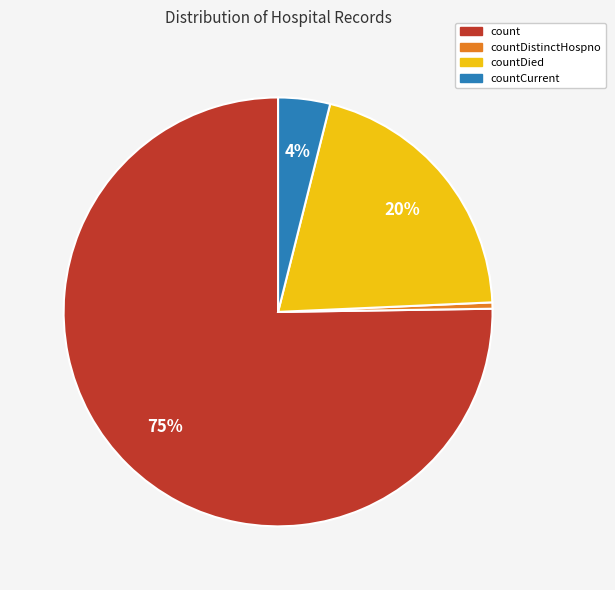

Is there any slice that represents more than half of the pie?

Yes